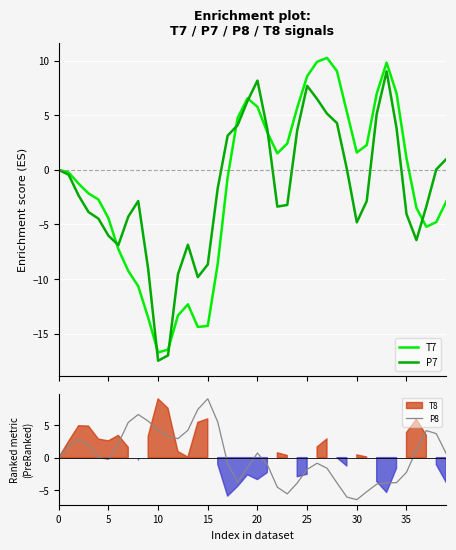

The value of P8 at 13 is 2.3. True or false?

False